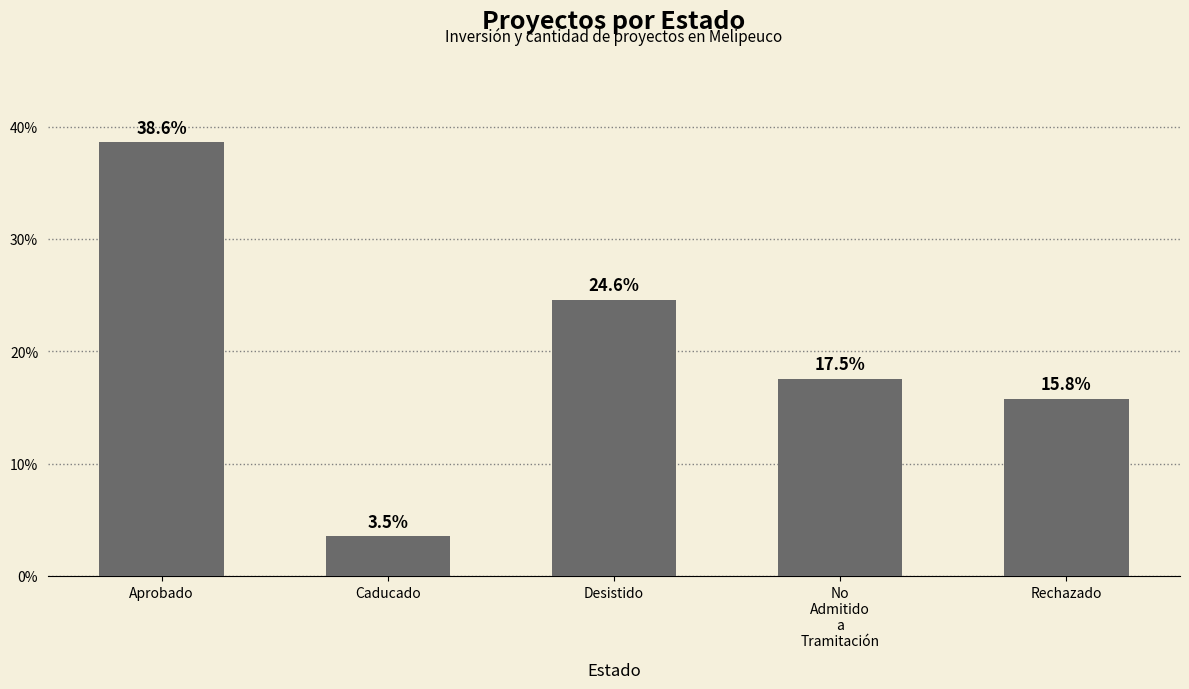

Count the number of categories in the chart.

5